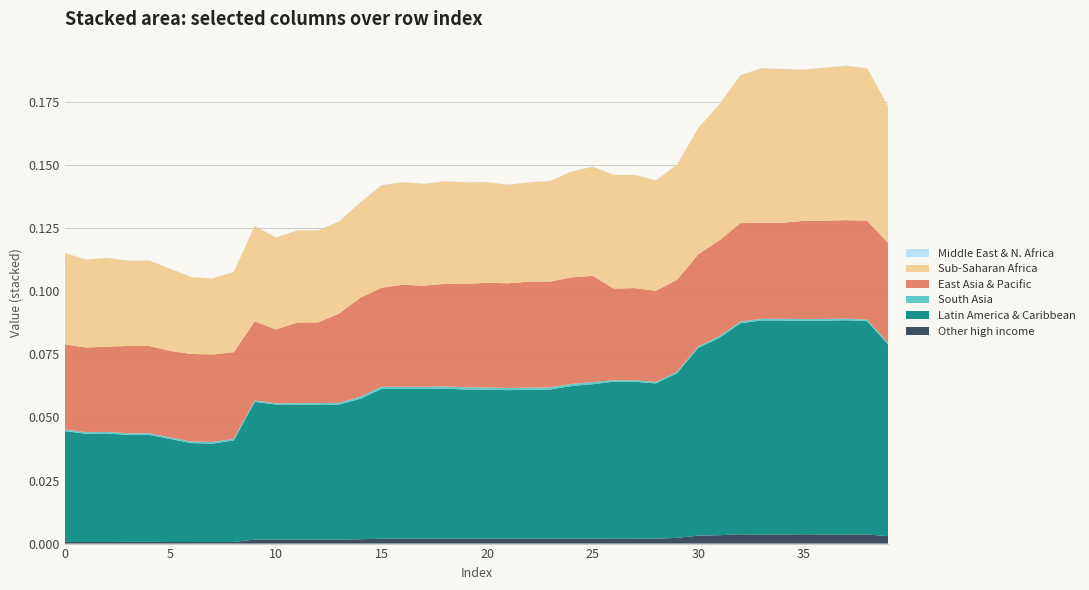

Reading left to right, what are all the values shown in this chart?

col_11: 0.0	0.0	0.0	0.0	0.0	0.0	0.0	0.0	0.0	0.0	0.0	0.0	0.0	0.0	0.0	0.0	0.0	0.0	0.0	0.0	0.0	0.0	0.0	0.0	0.0	0.0	0.0	0.0	0.0	0.0	0.0	0.0	0.0	0.0	0.0	0.0	0.0	0.0	0.0	0.0
col_7: 0.0	0.0	0.0	0.0	0.0	0.0	0.0	0.0	0.0	0.1	0.1	0.1	0.1	0.1	0.1	0.1	0.1	0.1	0.1	0.1	0.1	0.1	0.1	0.1	0.1	0.1	0.1	0.1	0.1	0.1	0.1	0.1	0.1	0.1	0.1	0.1	0.1	0.1	0.1	0.1
col_10: 0.0	0.0	0.0	0.0	0.0	0.0	0.0	0.0	0.0	0.0	0.0	0.0	0.0	0.0	0.0	0.0	0.0	0.0	0.0	0.0	0.0	0.0	0.0	0.0	0.0	0.0	0.0	0.0	0.0	0.0	0.0	0.0	0.0	0.0	0.0	0.0	0.0	0.0	0.0	0.0
col_6: 0.0	0.0	0.0	0.0	0.0	0.0	0.0	0.0	0.0	0.0	0.0	0.0	0.0	0.0	0.0	0.0	0.0	0.0	0.0	0.0	0.0	0.0	0.0	0.0	0.0	0.0	0.0	0.0	0.0	0.0	0.0	0.0	0.0	0.0	0.0	0.0	0.0	0.0	0.0	0.0
col_3: 0.0	0.0	0.0	0.0	0.0	0.0	0.0	0.0	0.0	0.0	0.0	0.0	0.0	0.0	0.0	0.0	0.0	0.0	0.0	0.0	0.0	0.0	0.0	0.0	0.0	0.0	0.0	0.0	0.0	0.0	0.1	0.1	0.1	0.1	0.1	0.1	0.1	0.1	0.1	0.1
col_8: 0.0	0.0	0.0	0.0	0.0	0.0	0.0	0.0	0.0	0.0	0.0	0.0	0.0	0.0	0.0	0.0	0.0	0.0	0.0	0.0	0.0	0.0	0.0	0.0	0.0	0.0	0.0	0.0	0.0	0.0	0.0	0.0	0.0	0.0	0.0	0.0	0.0	0.0	0.0	0.0